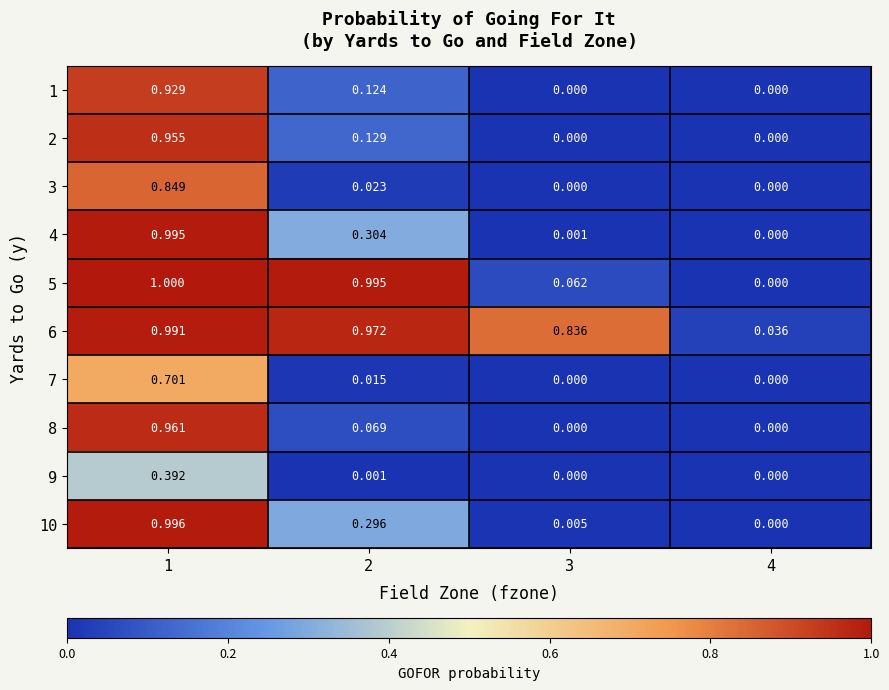

Is the value of 9 at 1 greater than the value of 7 at 2?

Yes